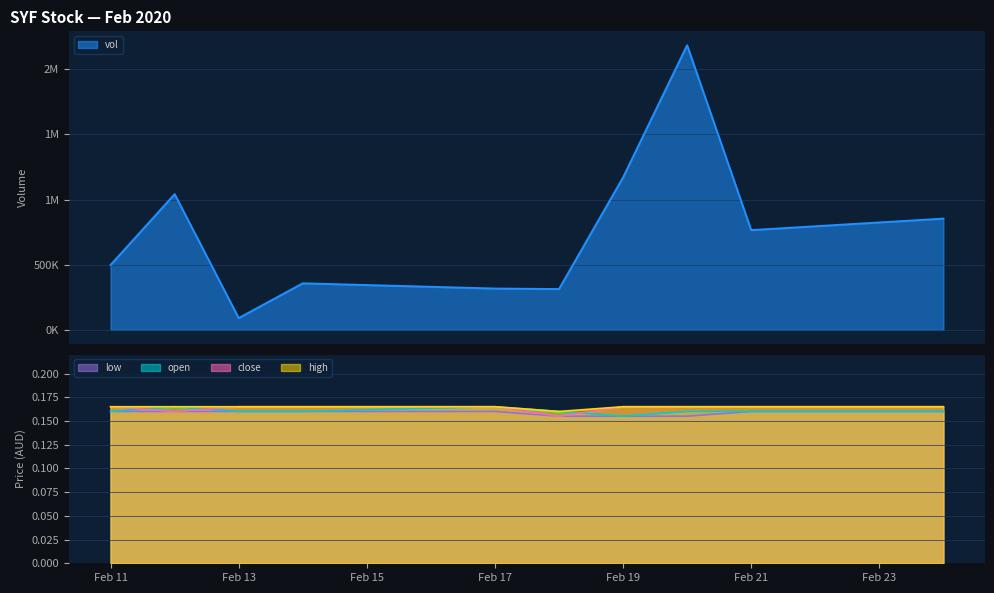

Where is low nearest to the value 0?

2020-02-18